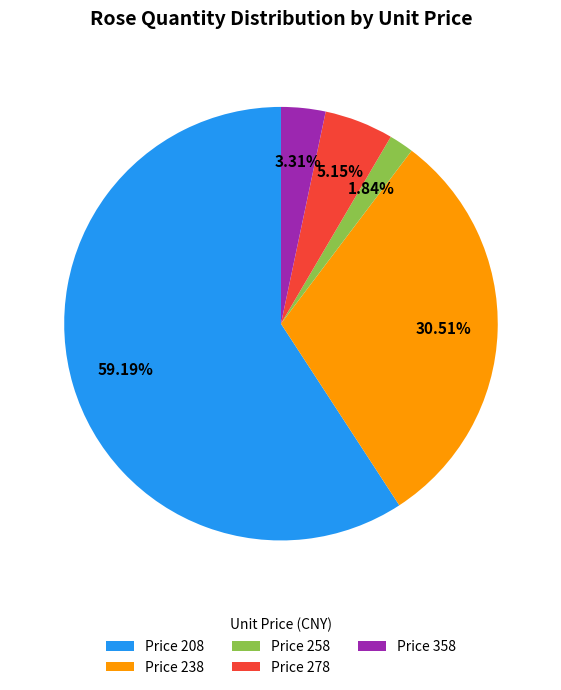

Approximately how many times larger is the value at Price 238 compared to Price 278?

5.9